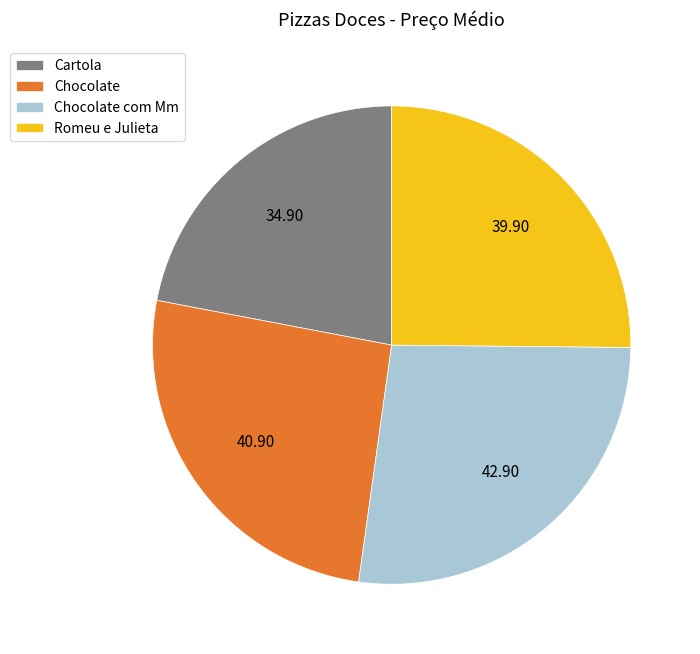

Which has a higher value, Chocolate or Cartola?

Chocolate